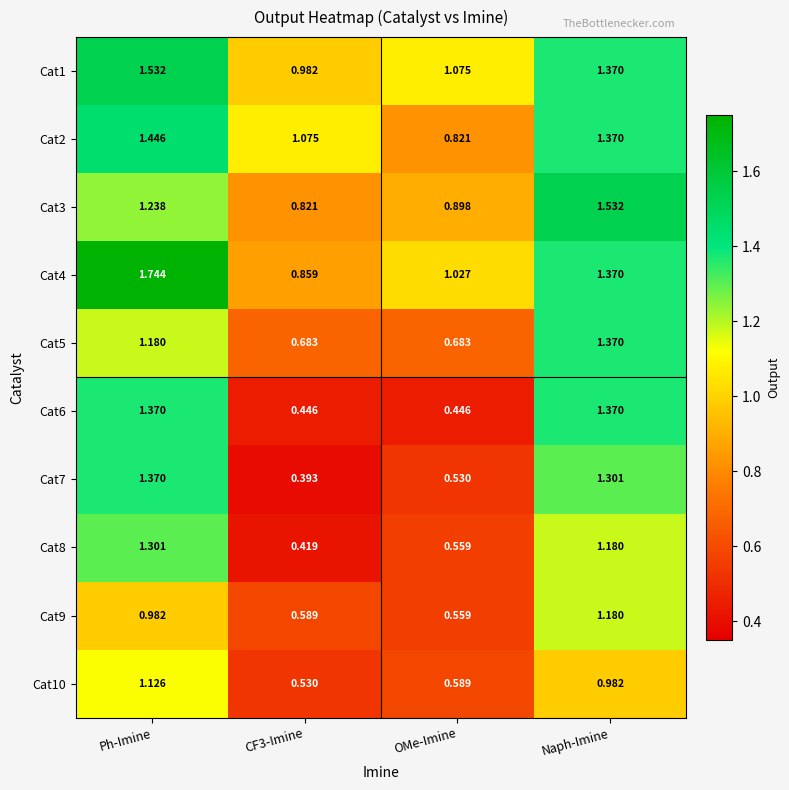

Is the value of Cat10 at Ph-Imine greater than the value of Cat2 at Naph-Imine?

No